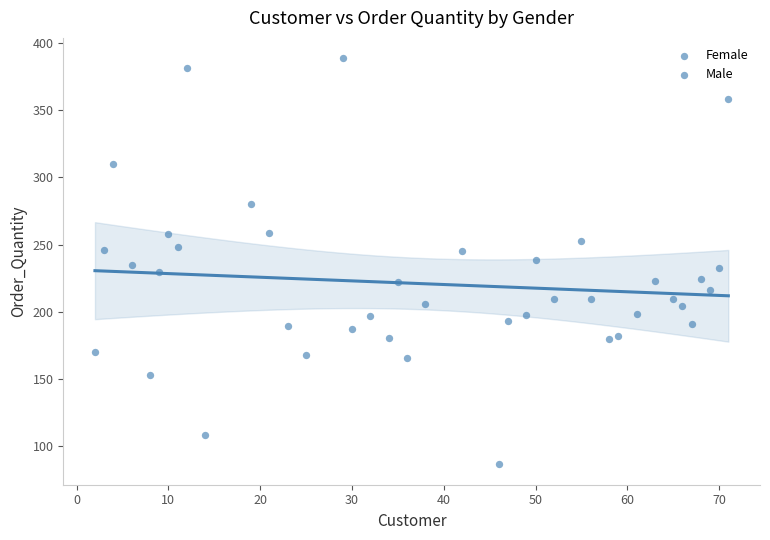

What is the range of X values (max minus min)?

69.0